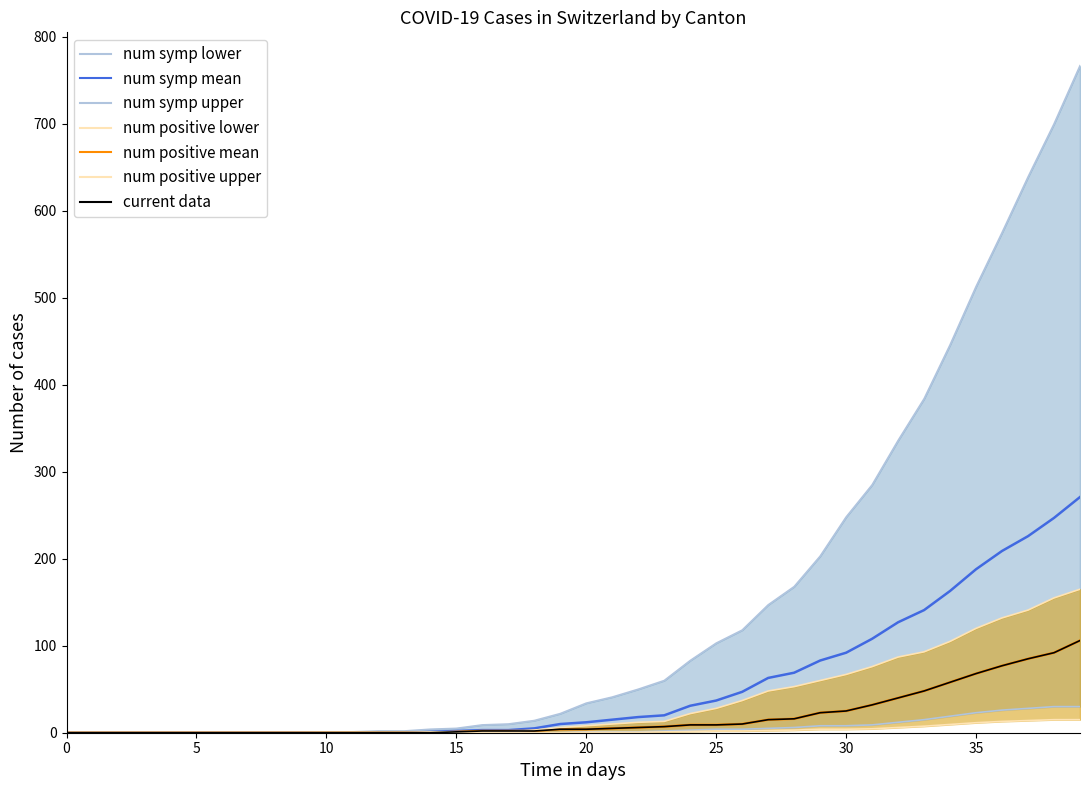

Reading left to right, what are all the values shown in this chart?

CH: 0	0	0	0	0	0	0	0	0	0	1	1	2	2	4	5	9	10	14	22	34	41	50	60	83	103	118	147	168	203	248	285	336	384	446	513	575	639	700	767
TI: 0	0	0	0	0	0	0	0	0	0	0	0	0	0	1	1	1	1	3	6	8	10	12	13	22	28	37	48	53	60	67	76	87	93	105	120	132	141	155	165
GE: 0	0	0	0	0	0	0	0	0	0	0	0	0	0	0	1	2	2	2	4	4	5	6	7	9	9	10	15	16	23	25	32	40	48	58	68	77	85	92	106
GR: 0	0	0	0	0	0	0	0	0	0	0	0	0	0	0	0	0	0	0	0	1	1	1	2	3	4	4	5	6	8	8	9	12	15	19	23	26	28	30	30